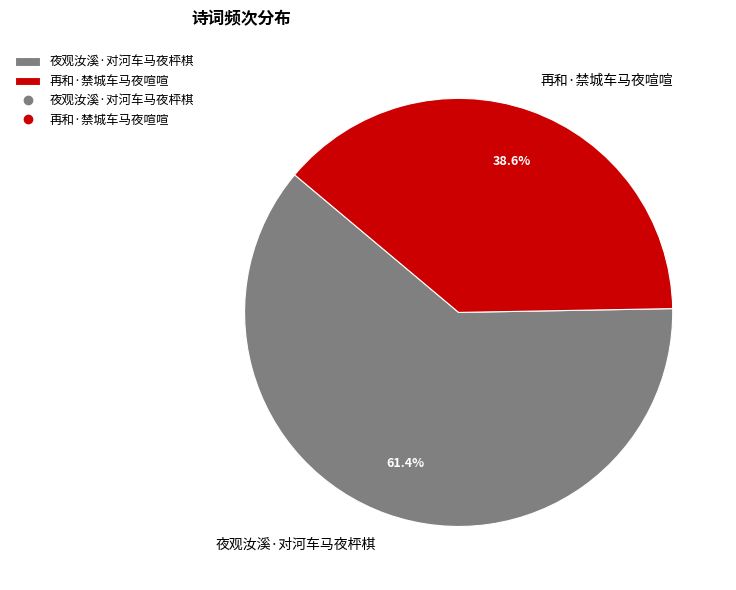

How much of the chart is everything except 再和·禁城车马夜喧喧?

61.4%